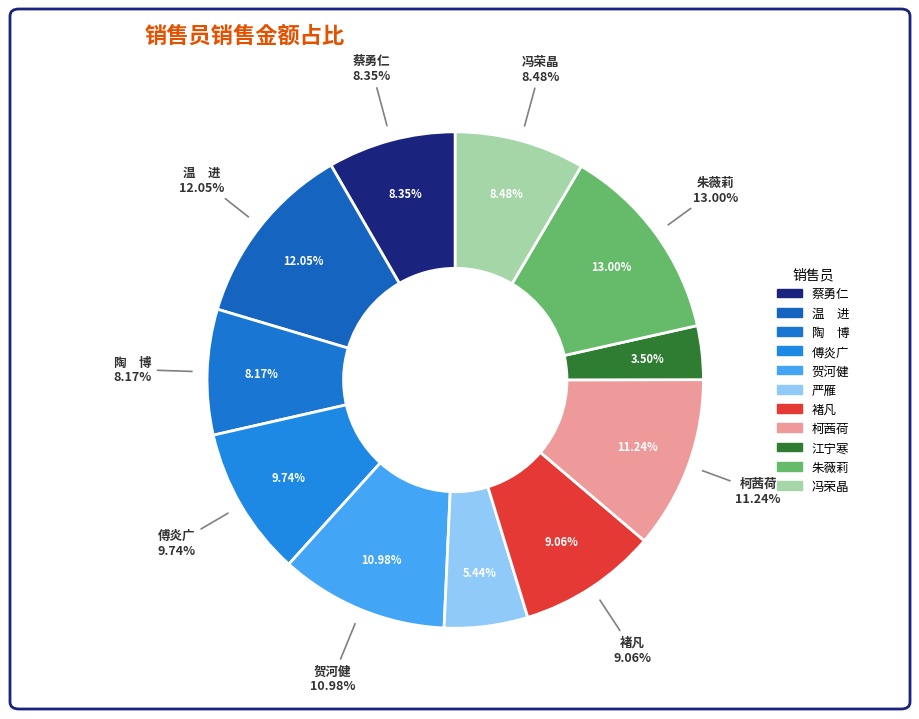

How many segments does this pie chart have?

11